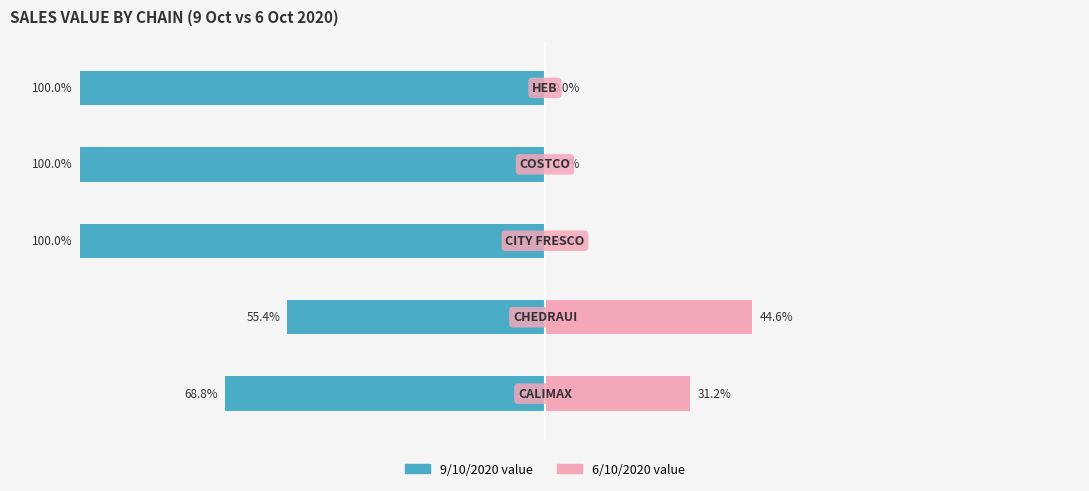

True or false: 6/10/2020 value has a value of 44.6 at 1.

True